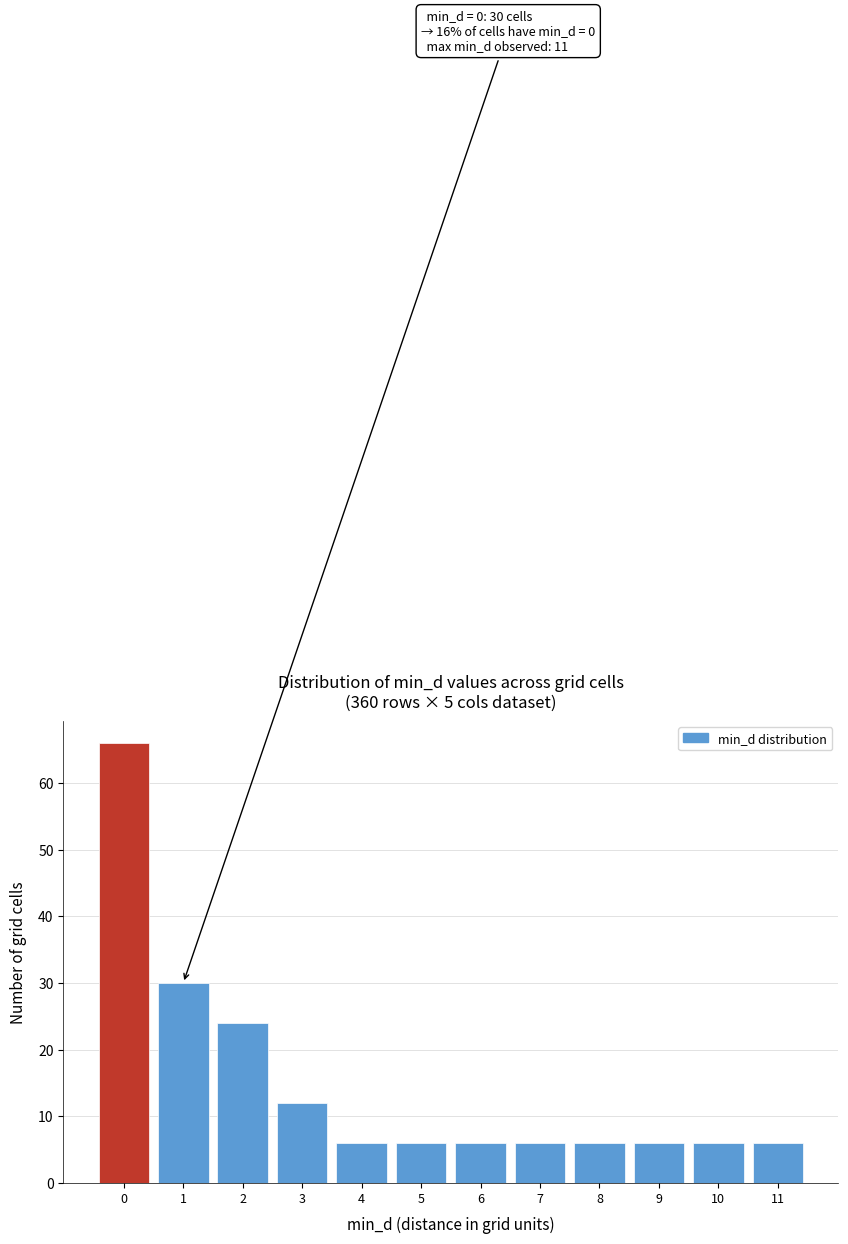

Over which range of the x-axis is the bar tallest?

-0.5 to 0.5